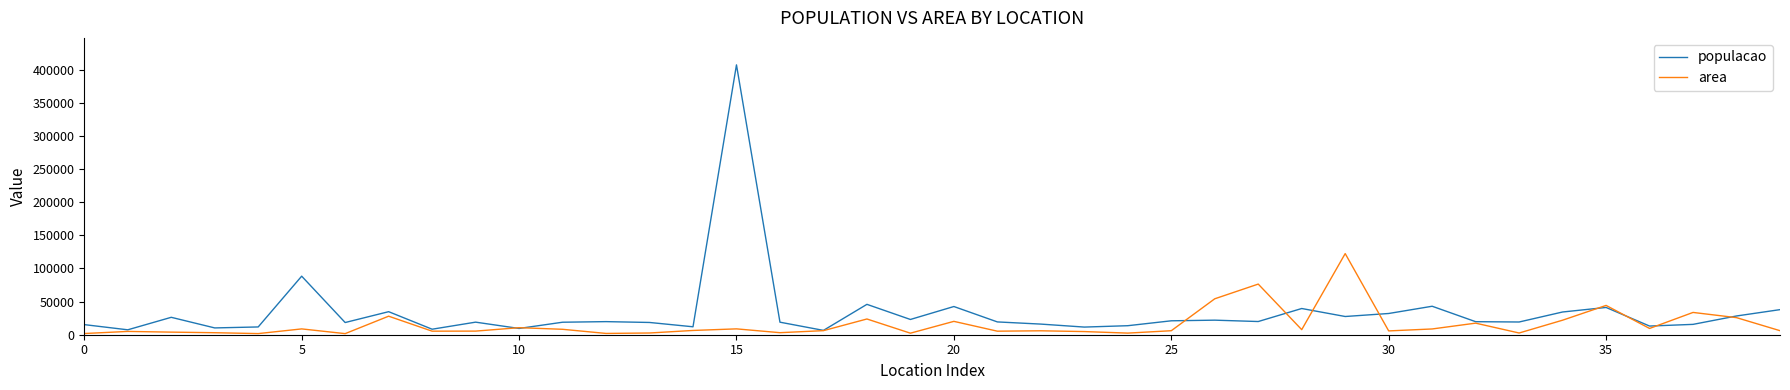

What is the highest value of the populacao series?

407319.0